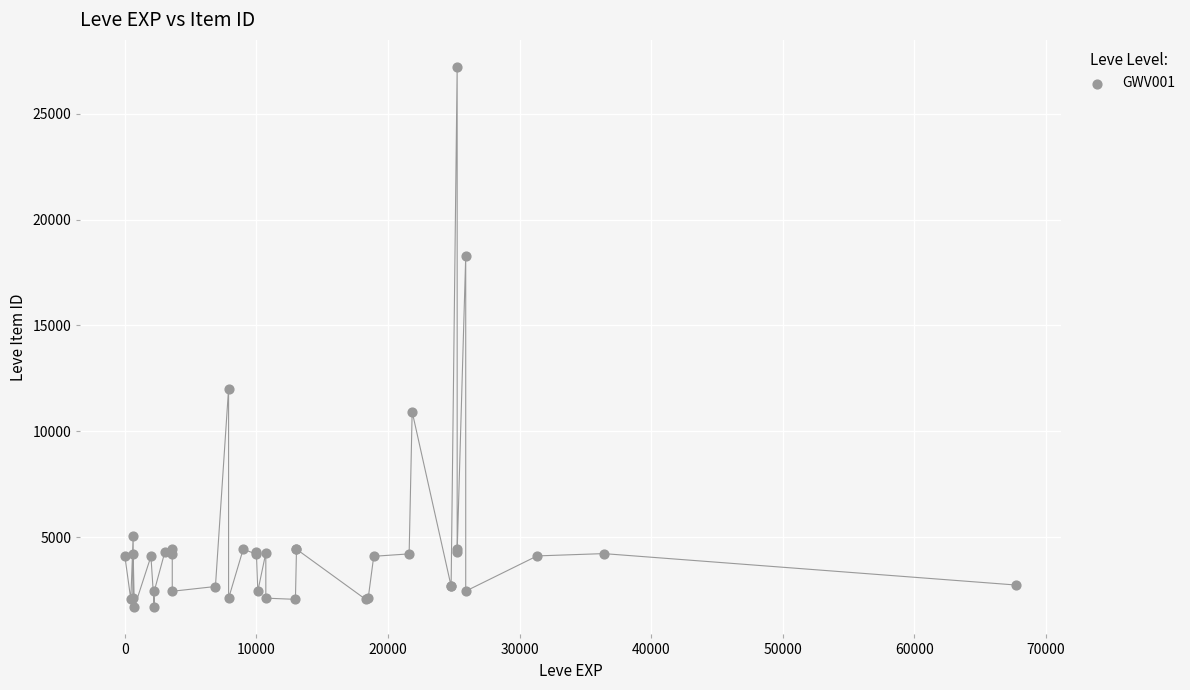

What Y value in the scatter plot is closest to 14448?

12018